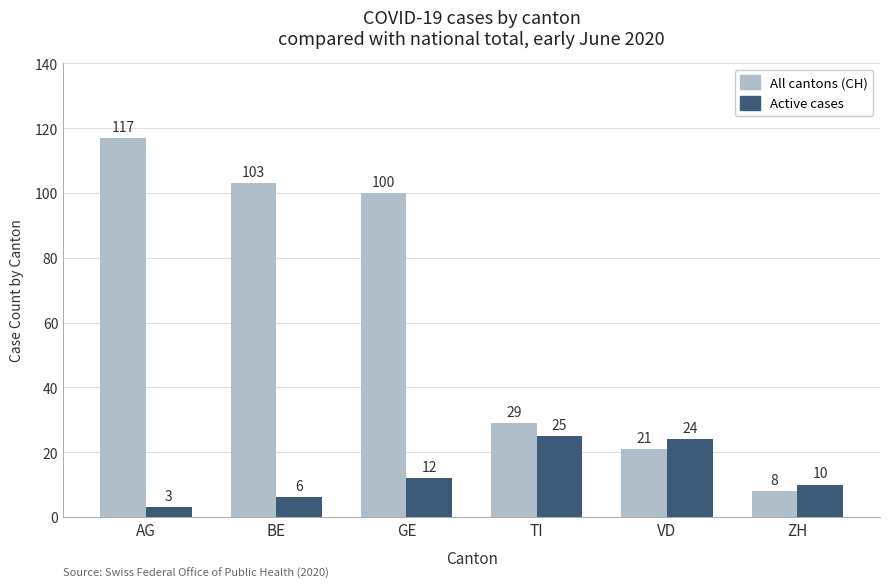

What is the difference between the maximum and minimum values in the Active cases series?

22